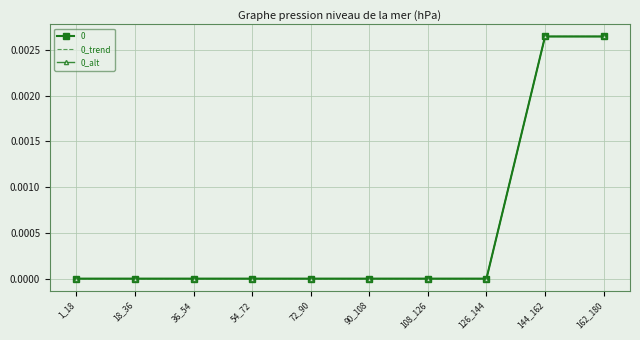

At which category does the chart reach its minimum across all series?

1_18